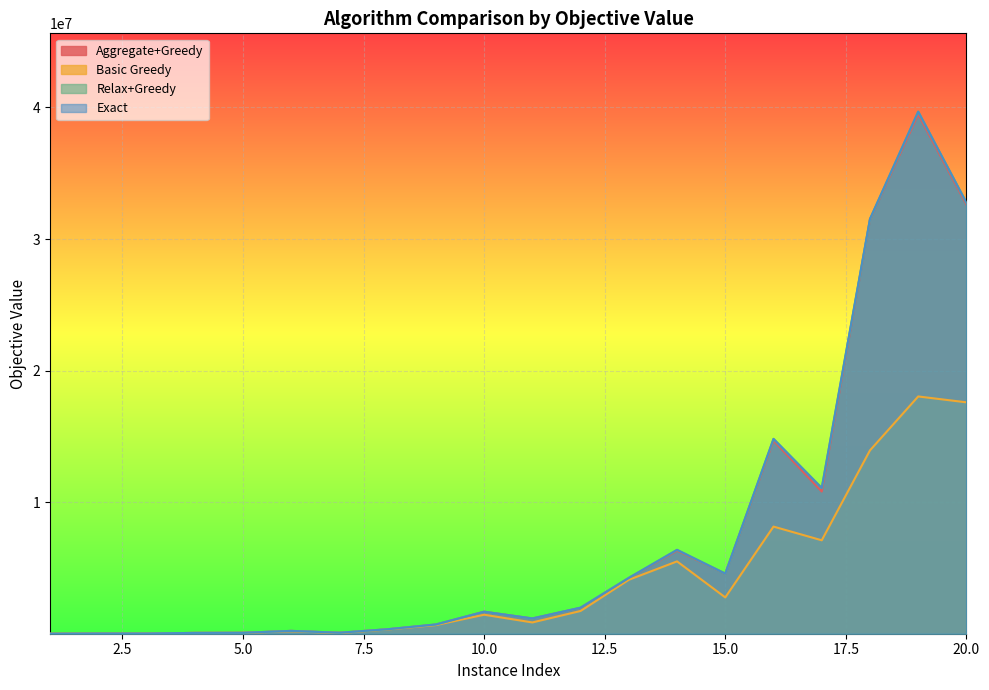

Reading left to right, what are all the values shown in this chart?

Aggregate+Greedy: 1=450	2=13083	3=12180	4=63096	5=69978	6=215581	7=74664	8=340171	9=697042	10=1672414	11=1158970	12=1968454	13=4230527	14=6314464	15=4565882	16=14674342	17=10806986	18=31474422	19=39480612	20=32620251
Basic Greedy: 1=450	2=13083	3=11892	4=63096	5=64710	6=186598	7=53481	8=324253	9=658443	10=1444858	11=858146	12=1729604	13=4099795	14=5498050	15=2760287	16=8143356	17=7101562	18=13934374	19=18034319	20=17587374
Relax+Greedy: 1=450	2=13083	3=12180	4=63096	5=69978	6=215581	7=74664	8=341667	9=704460	10=1672762	11=1160295	12=1978269	13=4244663	14=6373050	15=4565882	16=14801318	17=11077403	18=31504601	19=39681399	20=32752578
Exact: 1=450	2=13083	3=12180	4=63096	5=69978	6=215581	7=74664	8=341667	9=705516	10=1672862	11=1161046	12=1982340	13=4244663	14=6378160	15=4565882	16=14814516	17=11077403	18=31530150	19=39681399	20=32762006